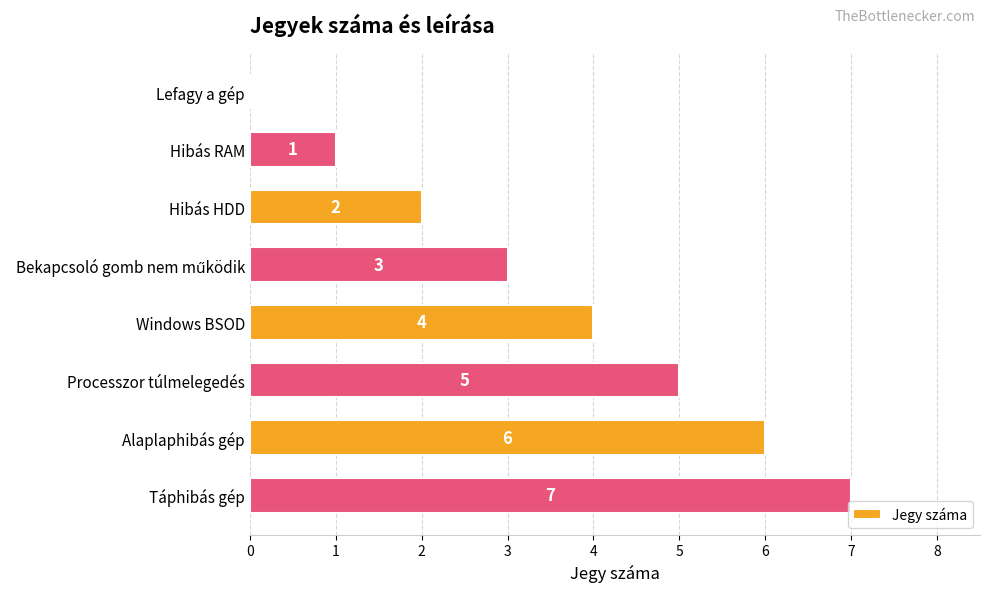

How many values are between 2 and 6?

5